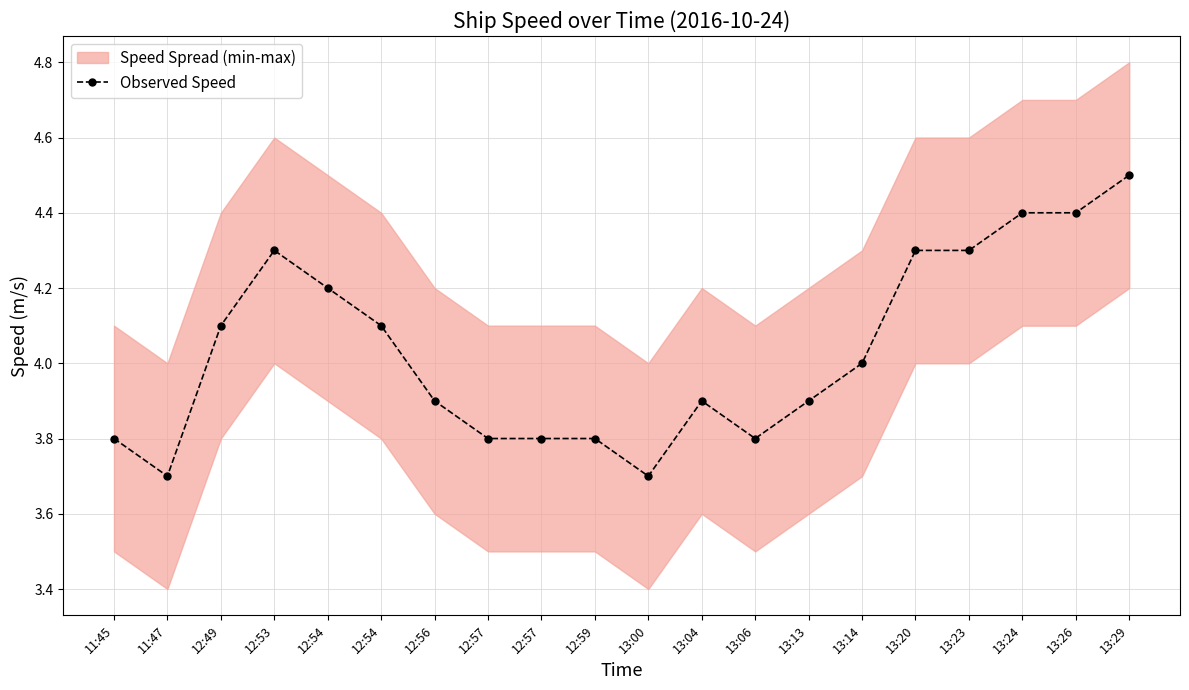

How many lines are shown in the chart?

1